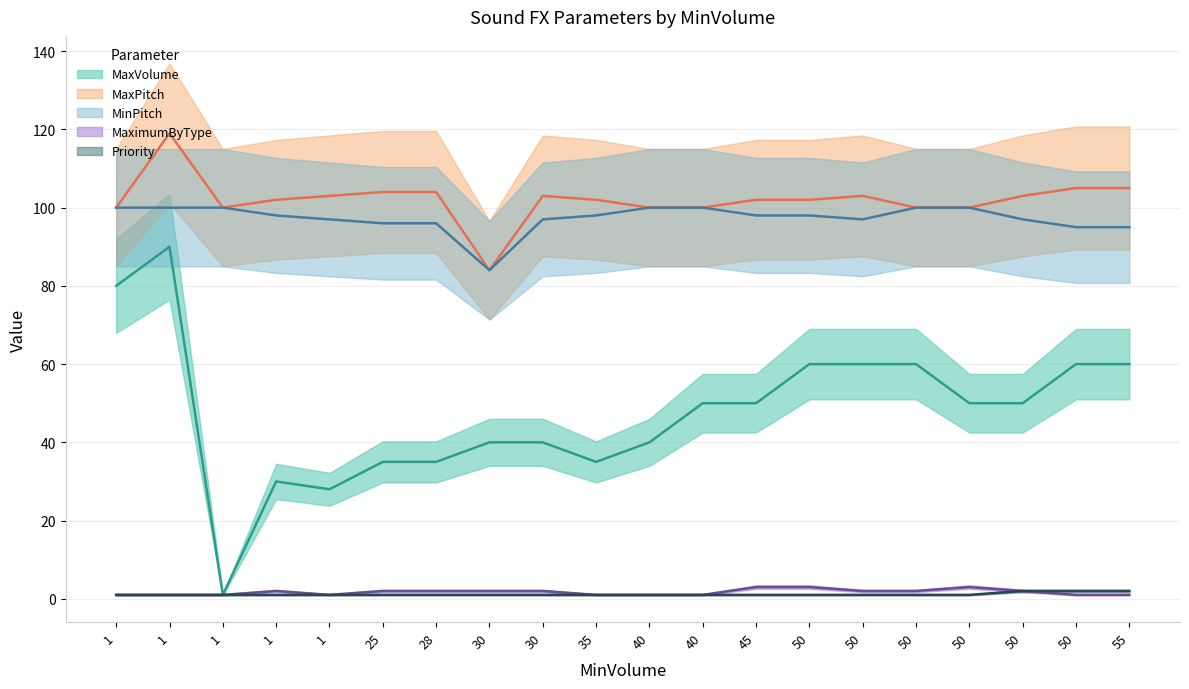

The value of MaxPitch at 50 is 59. True or false?

False